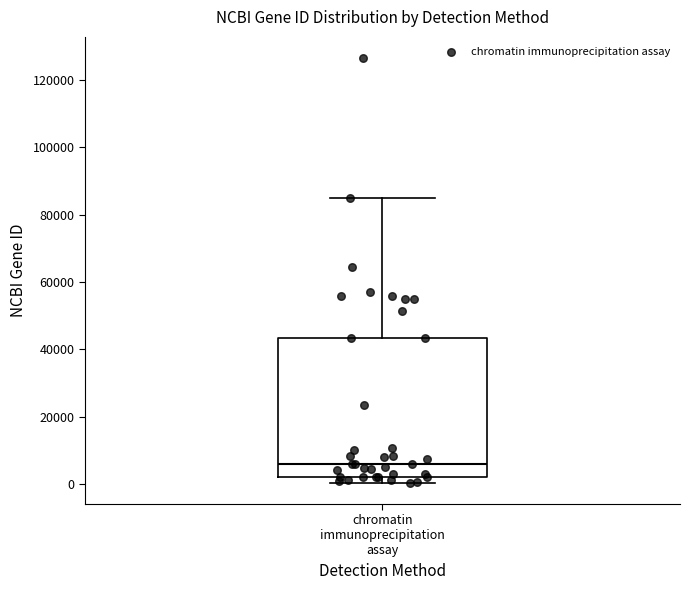

Transcribe this box plot: give where the median line is, the range the box spans, and where the two whiskers end, as read against the y-axis. The values are not printed on the chart, so give them approximately, as read against the axis.

median 6000, box 2000 to 44000, whiskers 0 to 84000